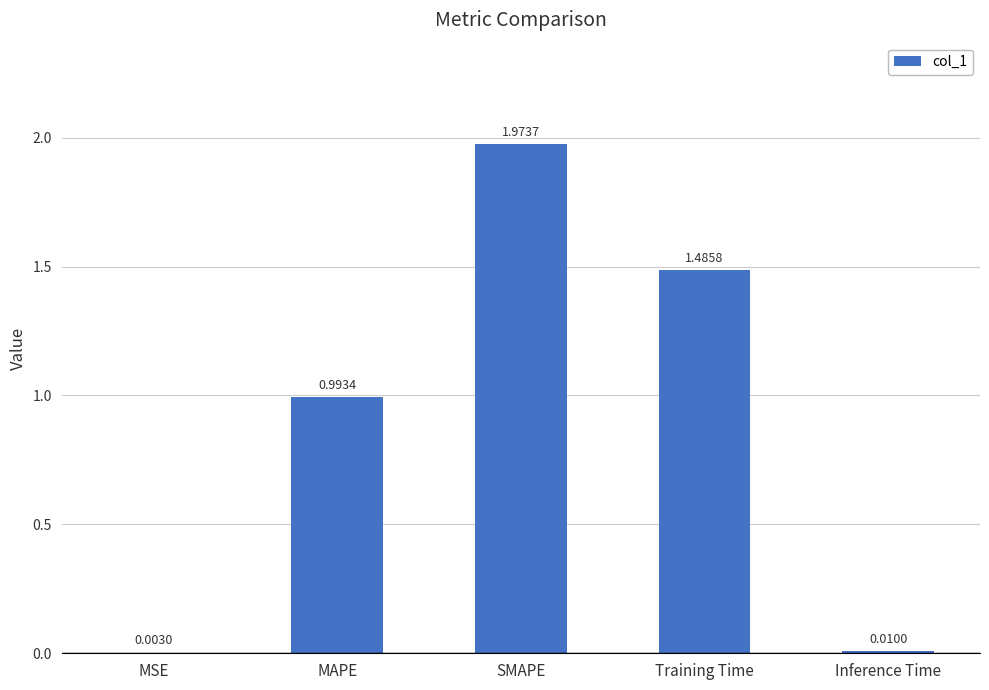

What is the sum of all values?

4.5